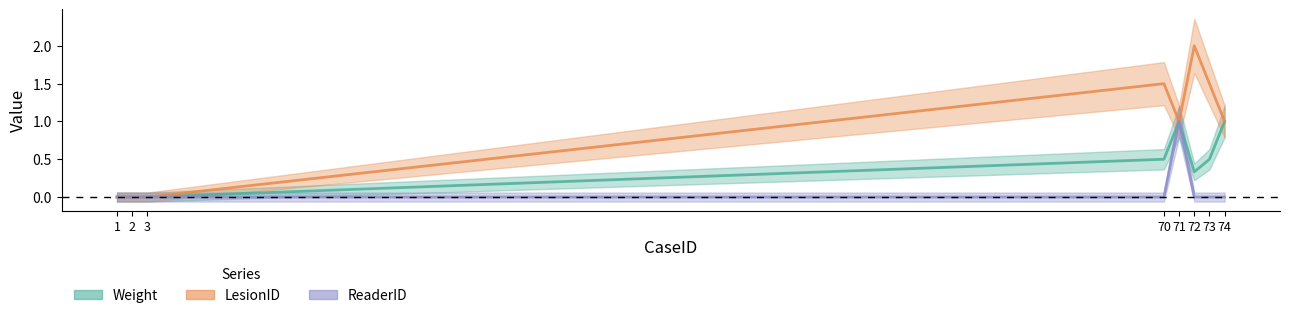

At which category does LesionID reach its first local peak?

70